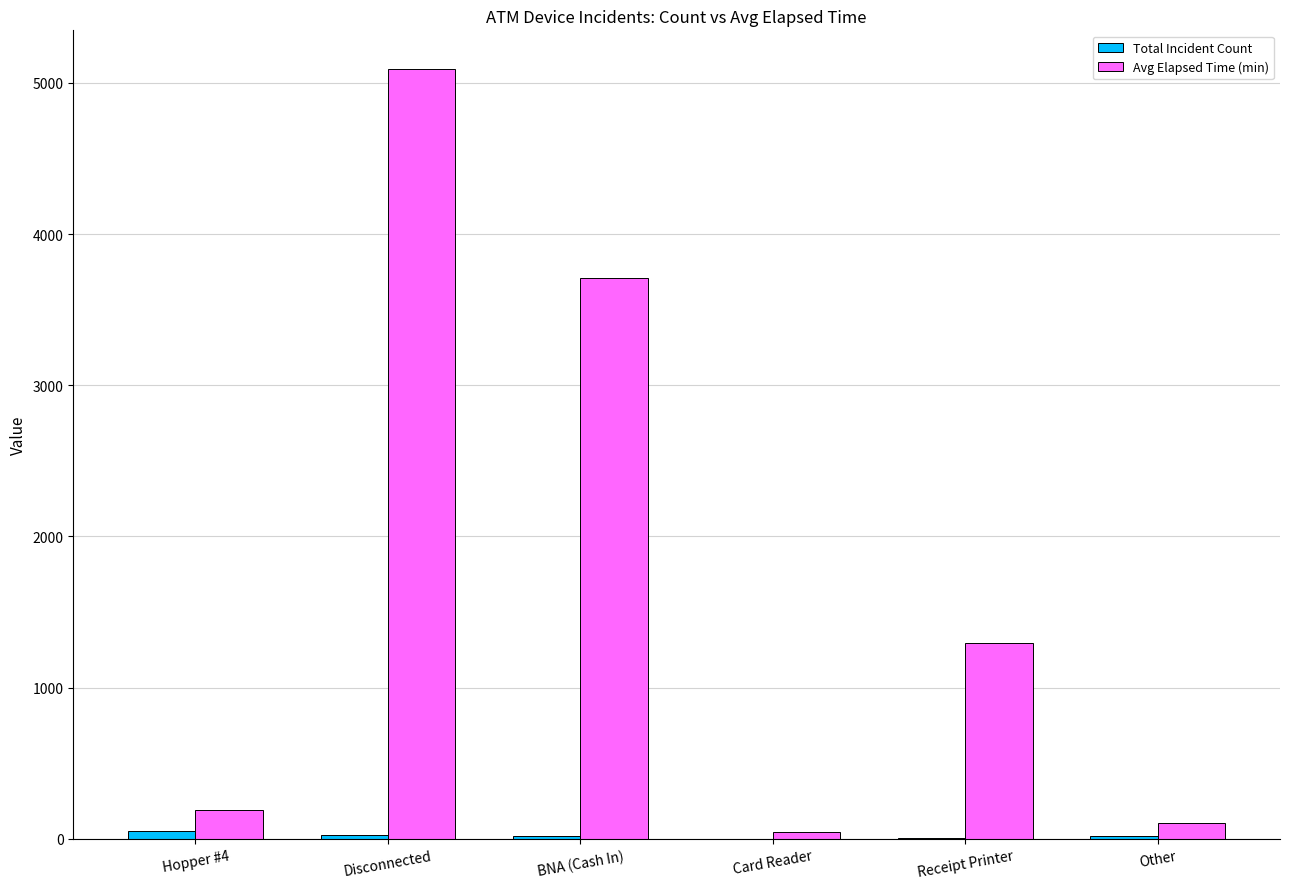

How many groups of bars are there?

6